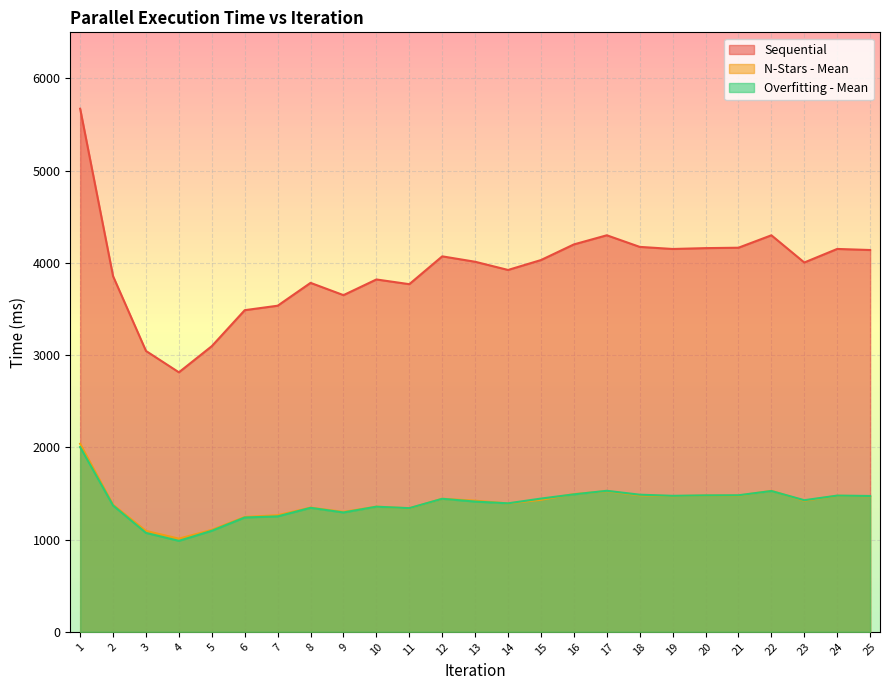

True or false: Sequential and Overfitting - Mean intersect in this chart.

False